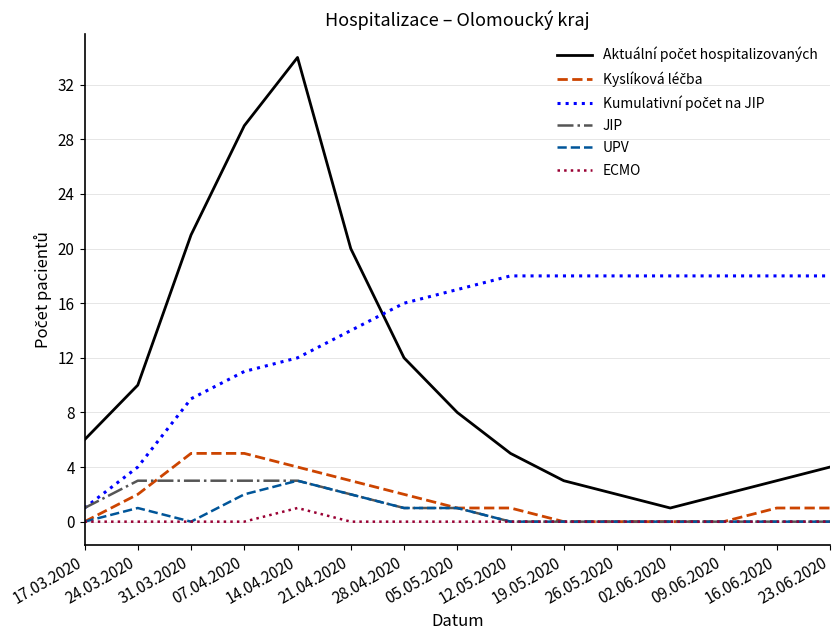

Is it true that UPV equals 0 at 19.05.2020?

True